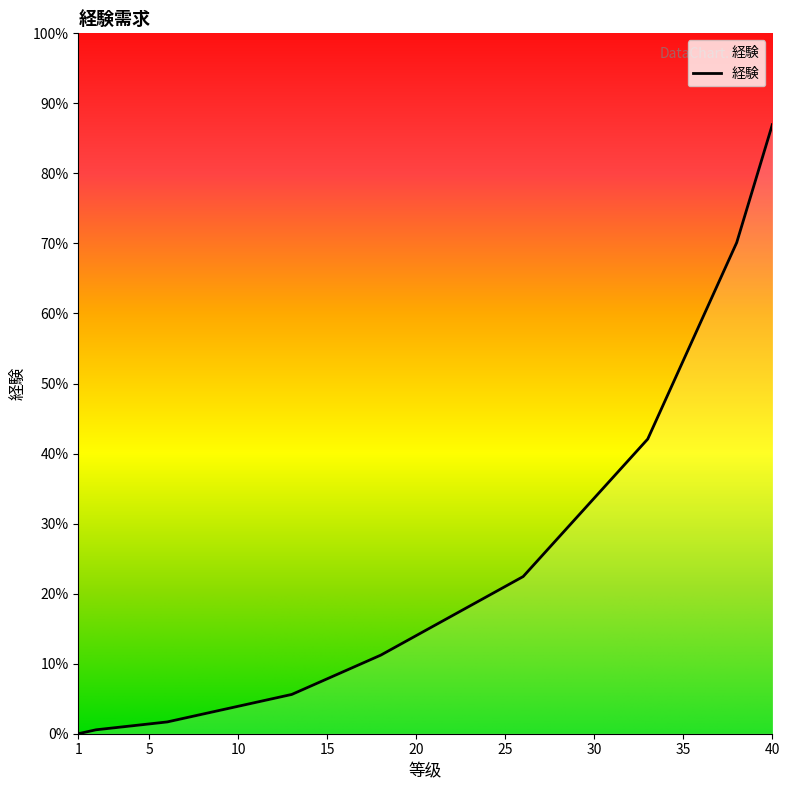

Reading right to left, list all the values displayed in this chart.

40=31000	39=28000	38=25000	37=23000	36=21000	35=19000	34=17000	33=15000	32=14000	31=13000	30=12000	29=11000	28=10000	27=9000	26=8000	25=7500	24=7000	23=6500	22=6000	21=5500	20=5000	19=4500	18=4000	17=3600	16=3200	15=2800	14=2400	13=2000	12=1800	11=1600	10=1400	9=1200	8=1000	7=800	6=600	5=500	4=400	3=300	2=200	1=0